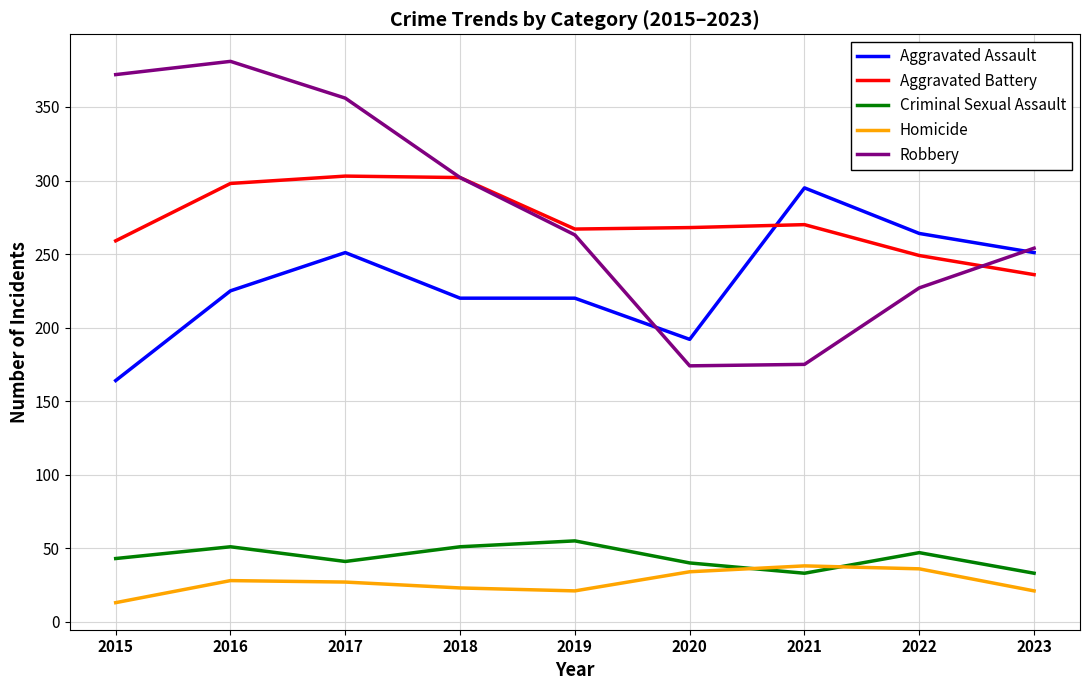

True or false: Homicide and Robbery intersect in this chart.

False